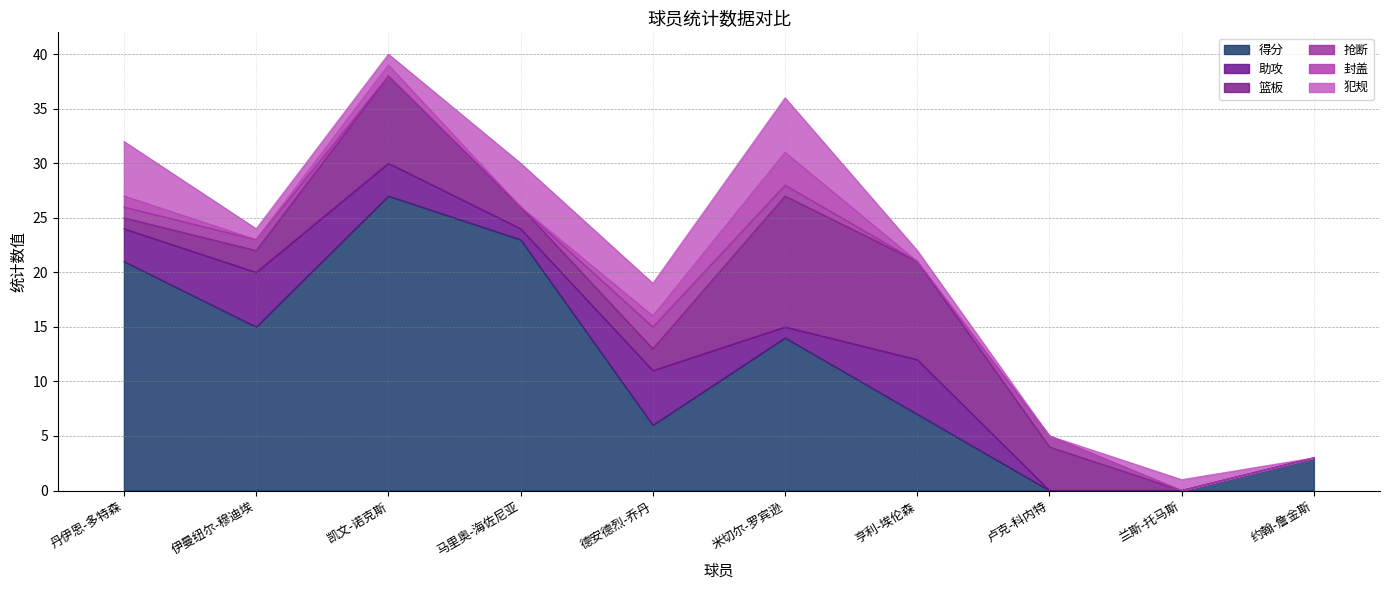

Reading left to right, list all the values displayed in this chart.

得分: 丹伊恩-多特森=21	伊曼纽尔-穆迪埃=15	凯文-诺克斯=27	马里奥-海佐尼亚=23	德安德烈-乔丹=6	米切尔-罗宾逊=14	亨利-埃伦森=7	卢克-科内特=0	兰斯-托马斯=0	约翰-詹金斯=3
助攻: 丹伊恩-多特森=3	伊曼纽尔-穆迪埃=5	凯文-诺克斯=3	马里奥-海佐尼亚=1	德安德烈-乔丹=5	米切尔-罗宾逊=1	亨利-埃伦森=5	卢克-科内特=0	兰斯-托马斯=0	约翰-詹金斯=0
篮板: 丹伊恩-多特森=1	伊曼纽尔-穆迪埃=2	凯文-诺克斯=8	马里奥-海佐尼亚=2	德安德烈-乔丹=2	米切尔-罗宾逊=12	亨利-埃伦森=9	卢克-科内特=4	兰斯-托马斯=0	约翰-詹金斯=0
抢断: 丹伊恩-多特森=1	伊曼纽尔-穆迪埃=1	凯文-诺克斯=0	马里奥-海佐尼亚=0	德安德烈-乔丹=2	米切尔-罗宾逊=1	亨利-埃伦森=0	卢克-科内特=1	兰斯-托马斯=0	约翰-詹金斯=0
封盖: 丹伊恩-多特森=1	伊曼纽尔-穆迪埃=0	凯文-诺克斯=1	马里奥-海佐尼亚=0	德安德烈-乔丹=1	米切尔-罗宾逊=3	亨利-埃伦森=0	卢克-科内特=0	兰斯-托马斯=0	约翰-詹金斯=0
犯规: 丹伊恩-多特森=5	伊曼纽尔-穆迪埃=1	凯文-诺克斯=1	马里奥-海佐尼亚=4	德安德烈-乔丹=3	米切尔-罗宾逊=5	亨利-埃伦森=1	卢克-科内特=0	兰斯-托马斯=1	约翰-詹金斯=0